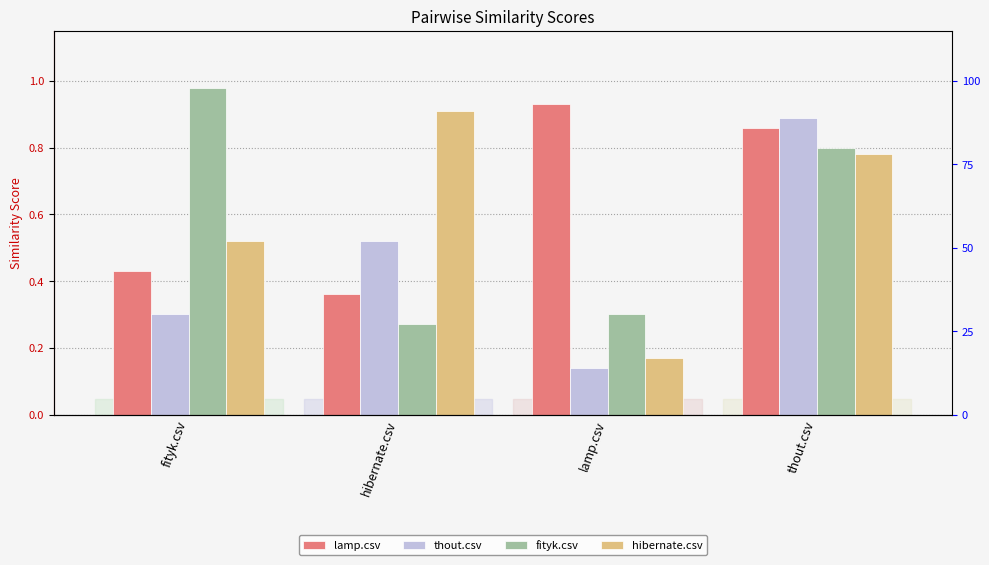

What is the difference between the hibernate.csv values at fityk.csv and hibernate.csv?

0.4